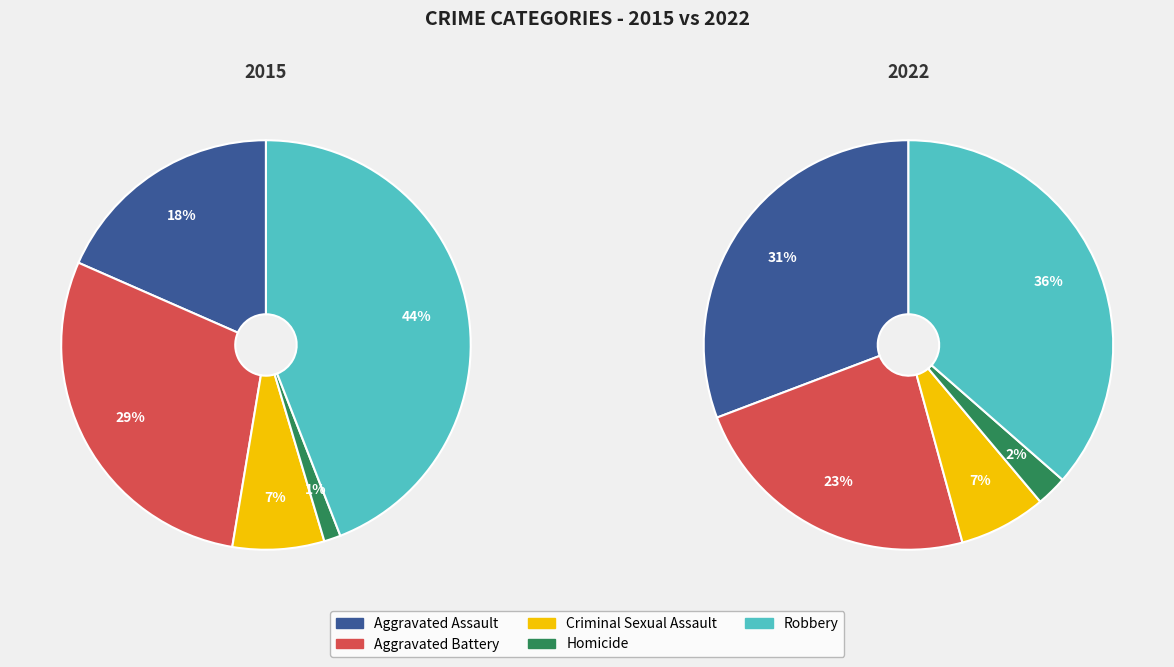

To the nearest percent, what portion does Aggravated Battery represent?

29%